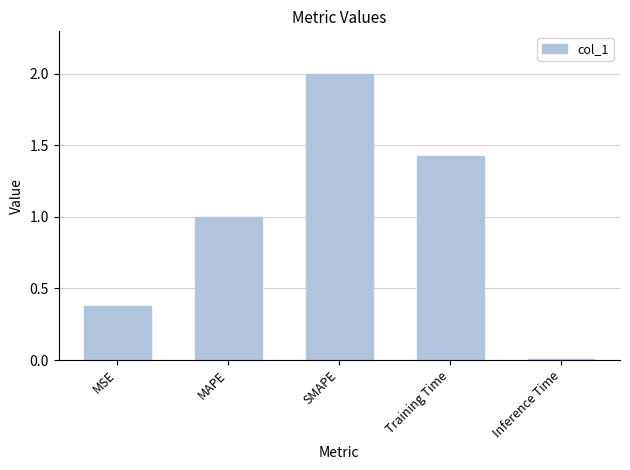

What position from the right is MAPE?

4